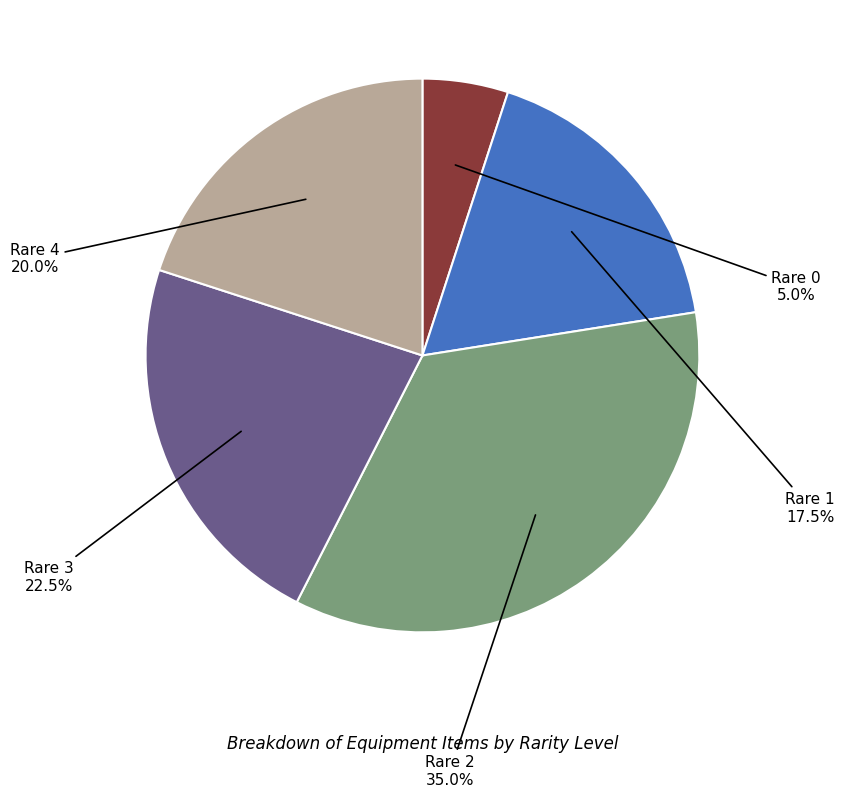

How many slices are in this pie chart?

5